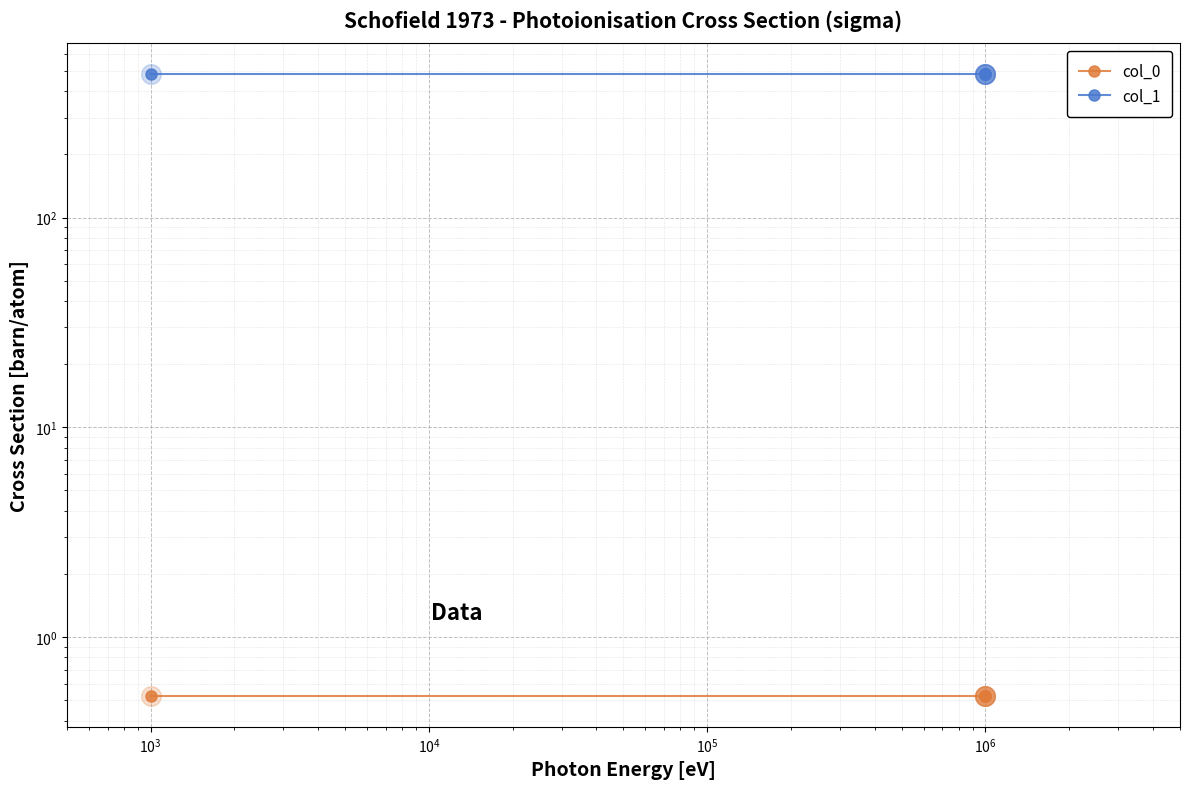

Which series has the widest spread of Y values?

col_0